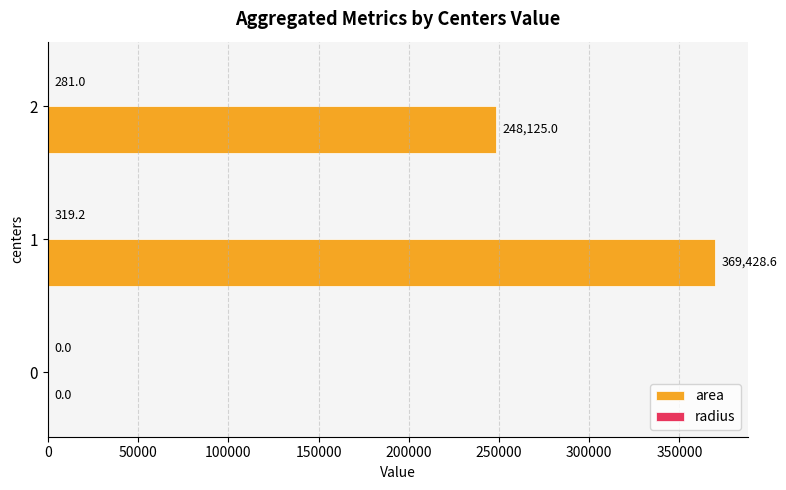

Which series has the largest total across all categories?

area